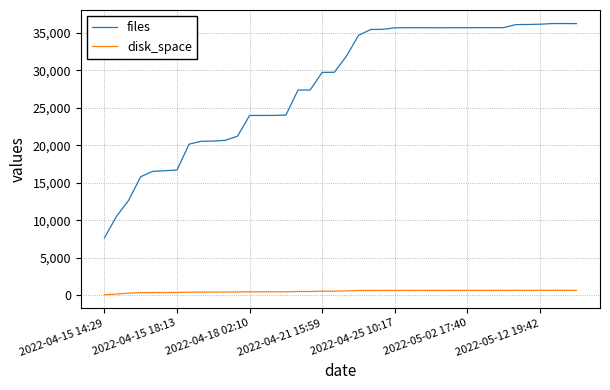

What is the minimum value for files?

7658.0